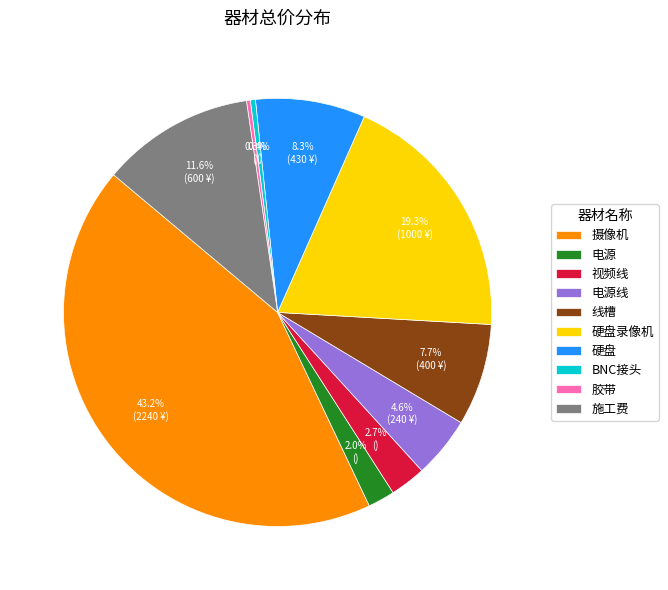

The 施工费 slice represents 1% of the pie. True or false?

False